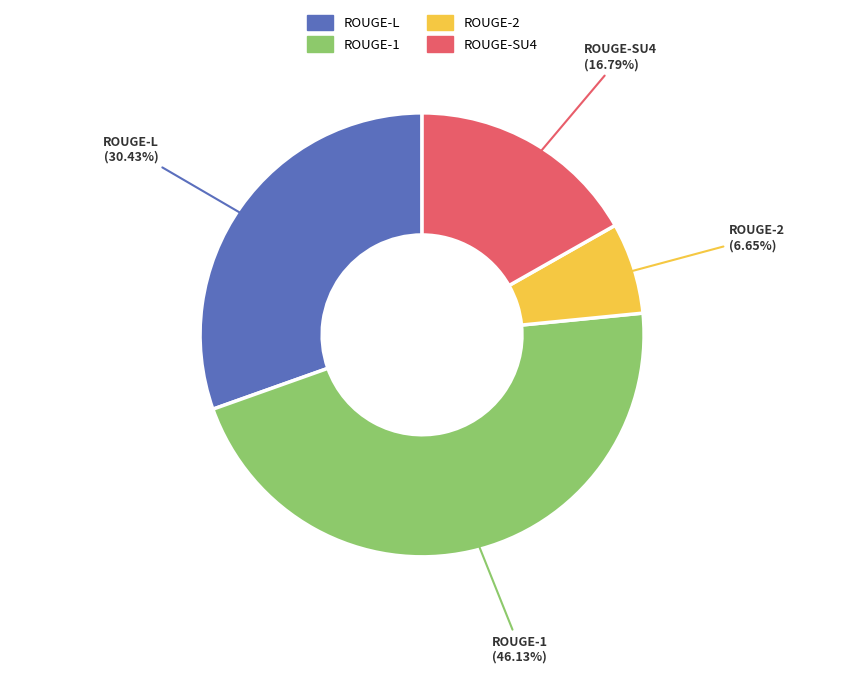

Is there any slice that represents more than half of the pie?

No